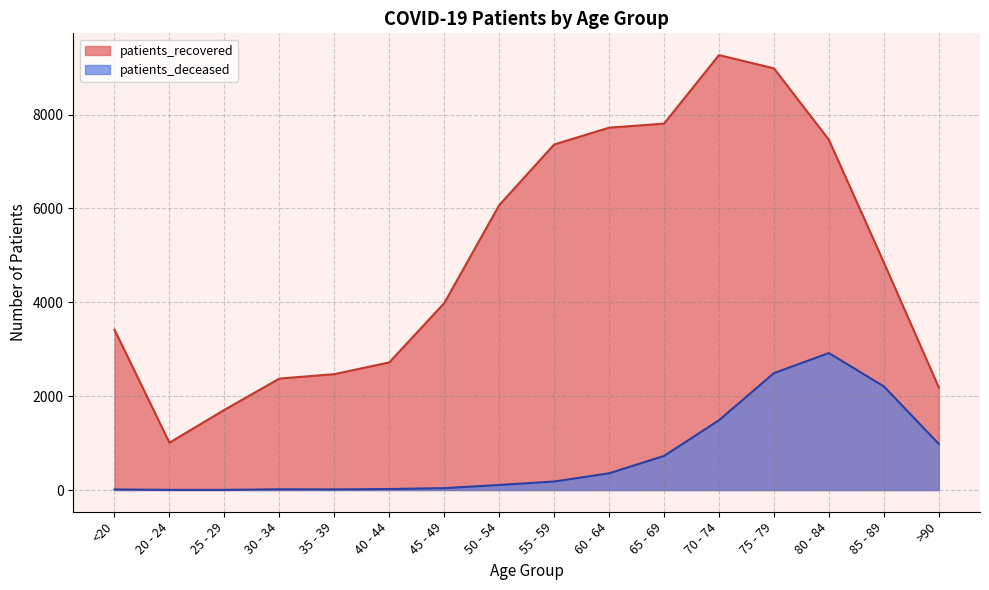

At <20, list the series in order from smallest to largest.

patients_deceased, patients_recovered